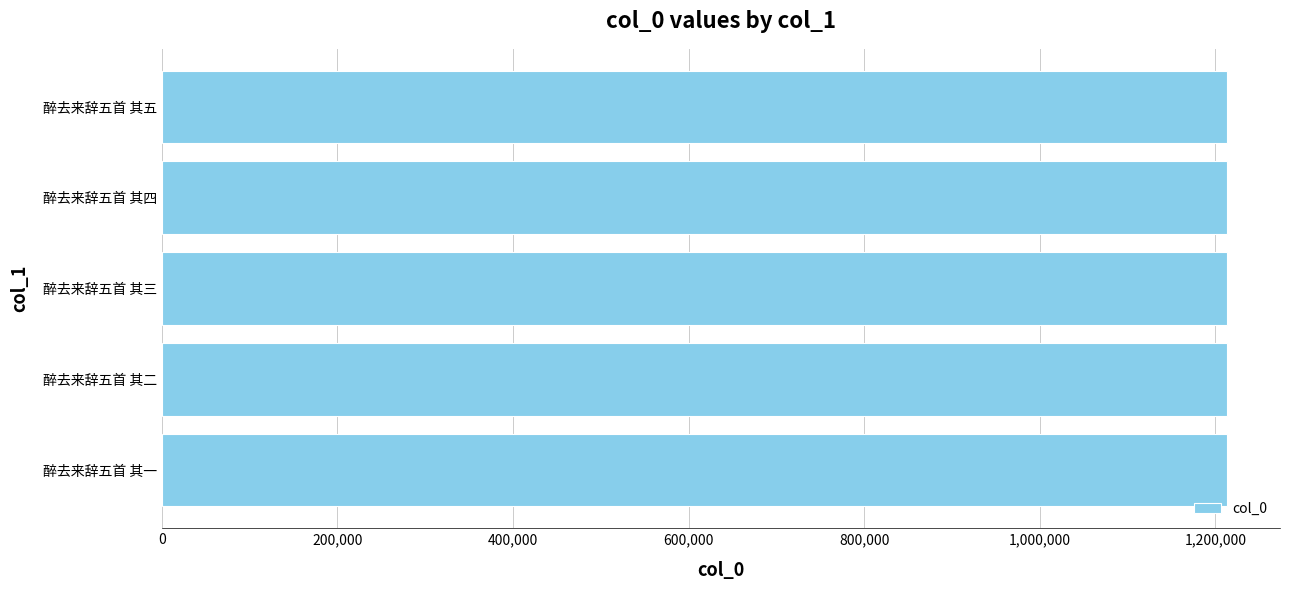

What is the ratio of the value at 醉去来辞五首 其五 to the value at 醉去来辞五首 其四?

1.0